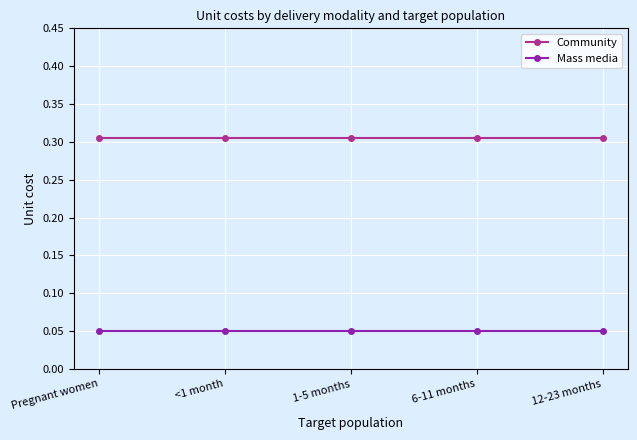

Rank the series at 6-11 months from lowest to highest value.

Mass media, Community